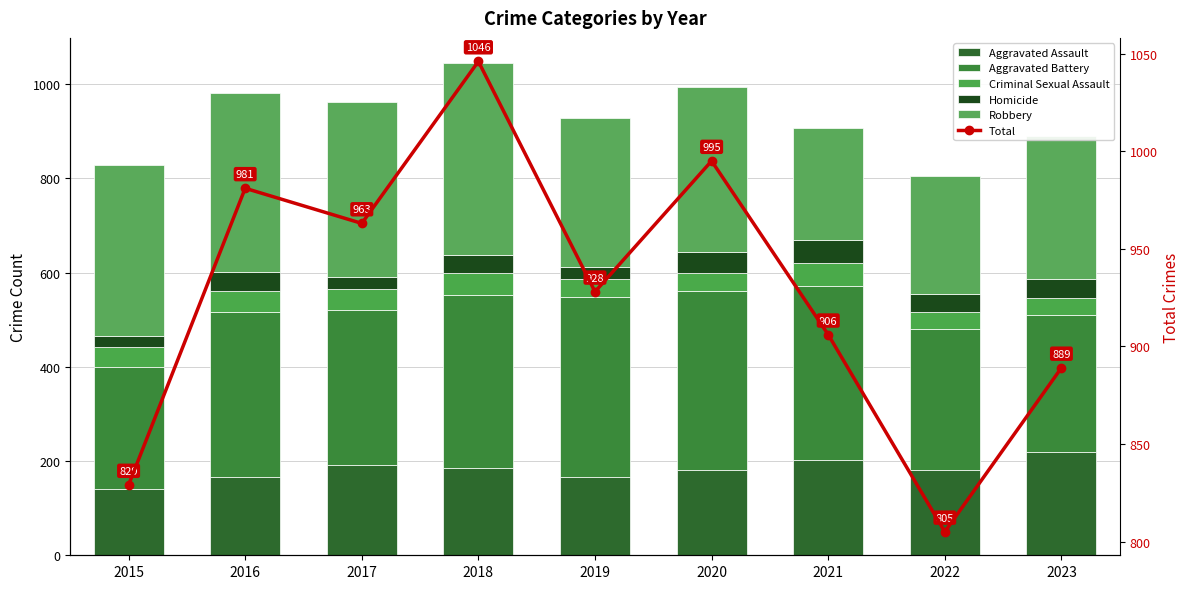

At which label does Criminal Sexual Assault reach its minimum?

2022